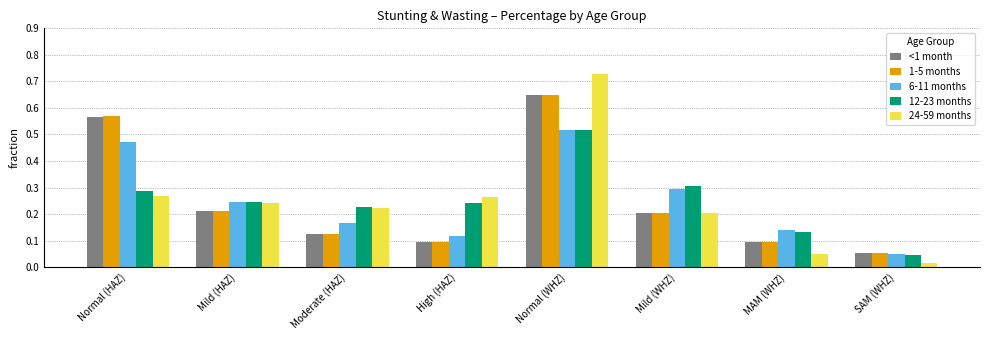

The 6-11 months series shows 0.1 at SAM (WHZ). True or false?

True